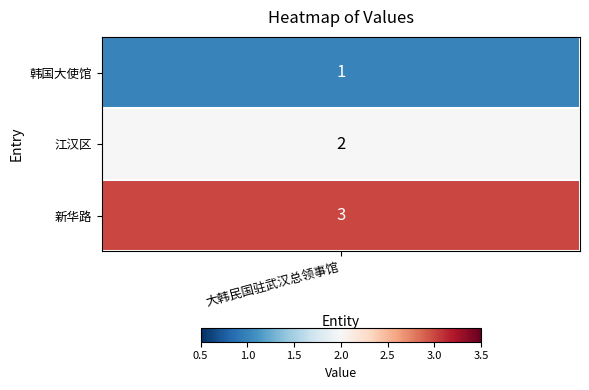

Rank the categories by value from highest to lowest.

新华路, 江汉区, 韩国大使馆